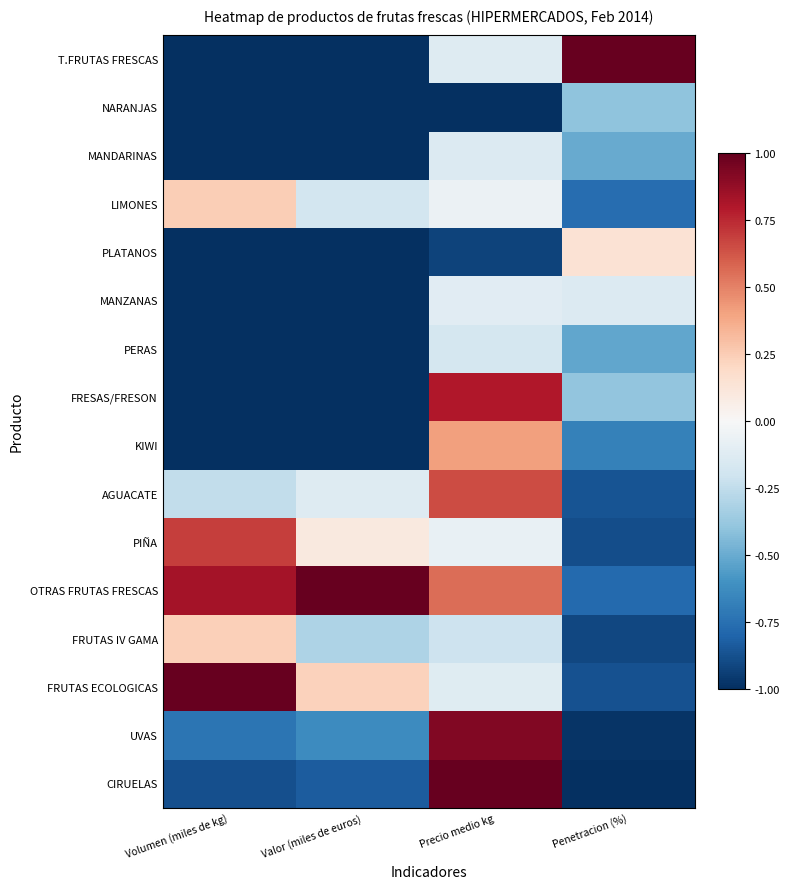

At Valor (miles de euros), list the series in order from smallest to largest.

PERAS, KIWI, MANDARINAS, FRESAS/FRESON, NARANJAS, MANZANAS, PLATANOS, T.FRUTAS FRESCAS, CIRUELAS, UVAS, FRUTAS IV GAMA, LIMONES, AGUACATE, PIÑA, FRUTAS ECOLOGICAS, OTRAS FRUTAS FRESCAS